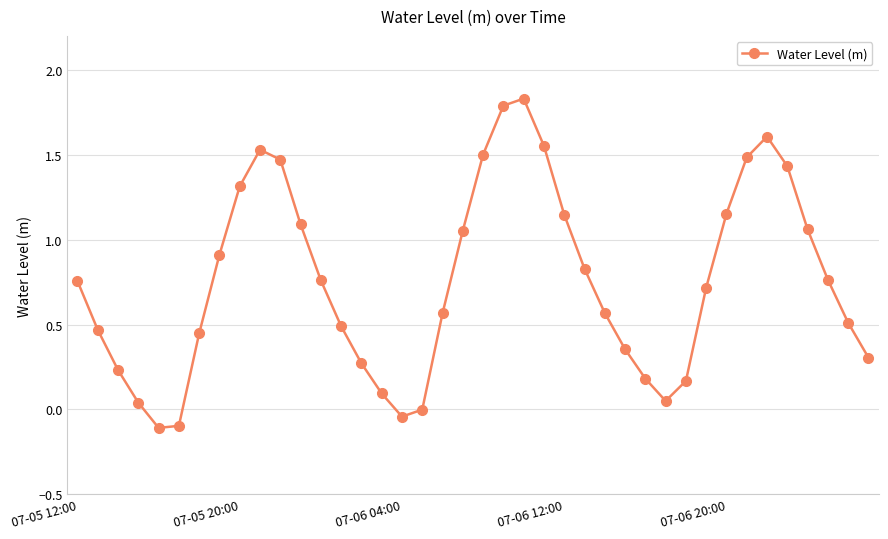

How many points are lower than both their immediate neighbors (excluding endpoints)?

3